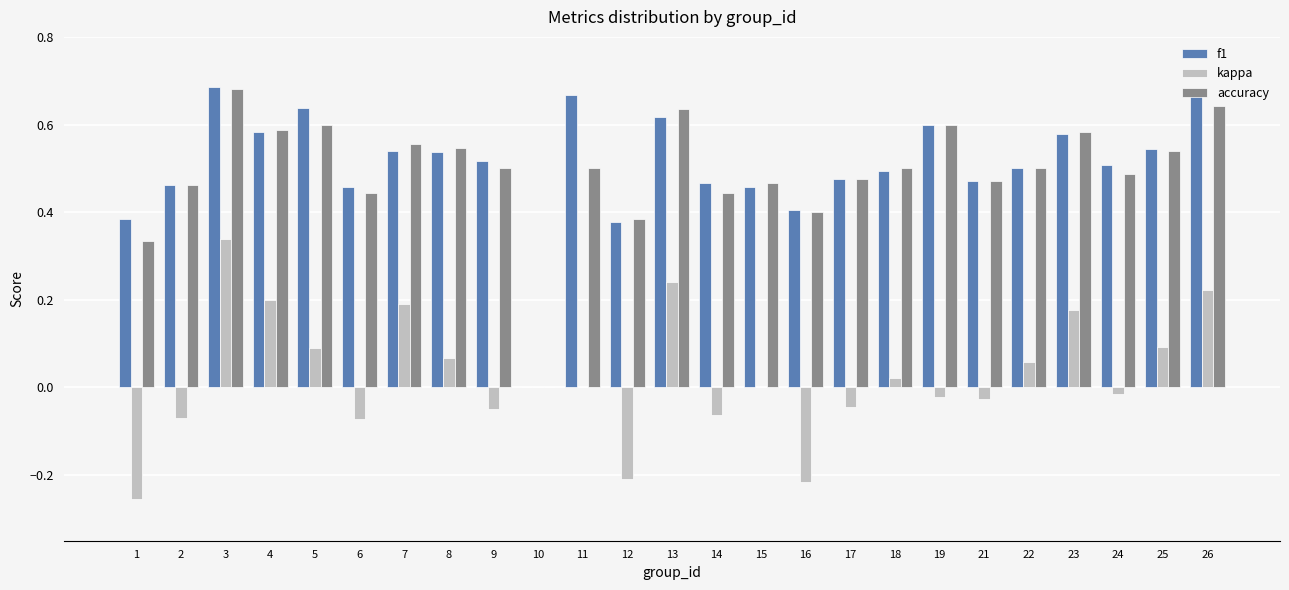

At which category is the sum across all series the highest?

3